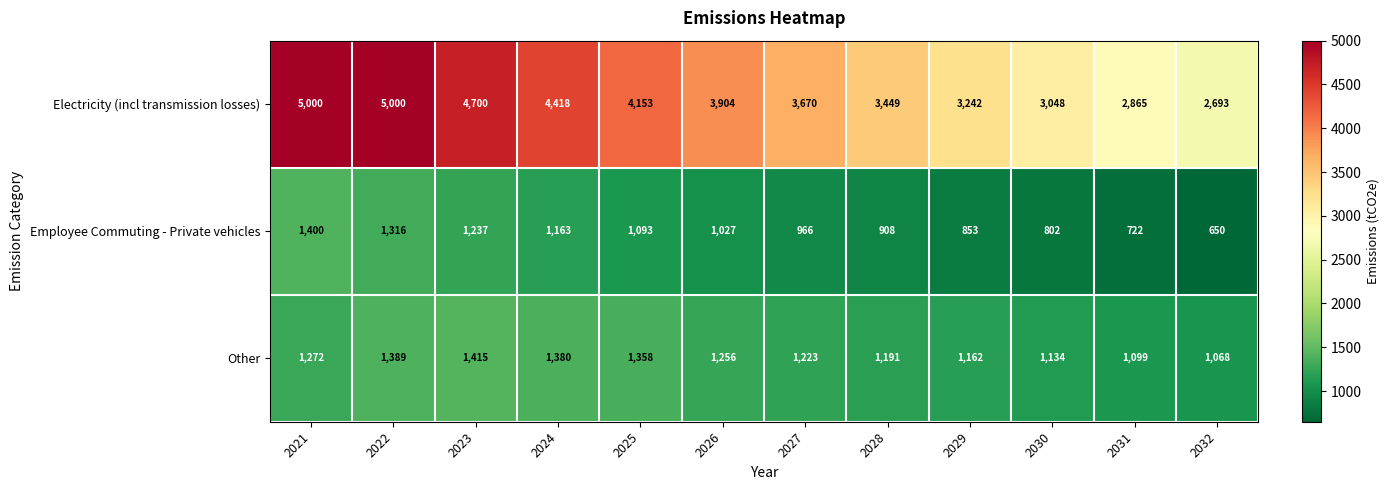

What is the difference between the highest and lowest values at 2028?

2541